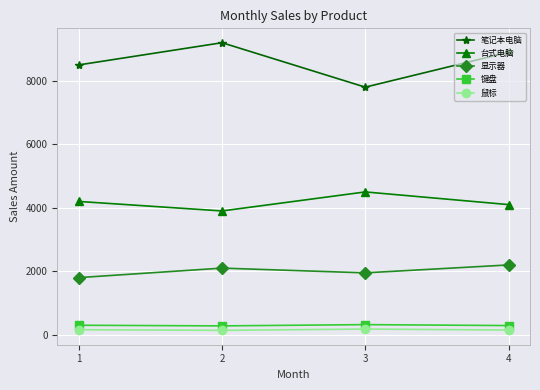

Which series changed the most between 2 and 3?

笔记本电脑